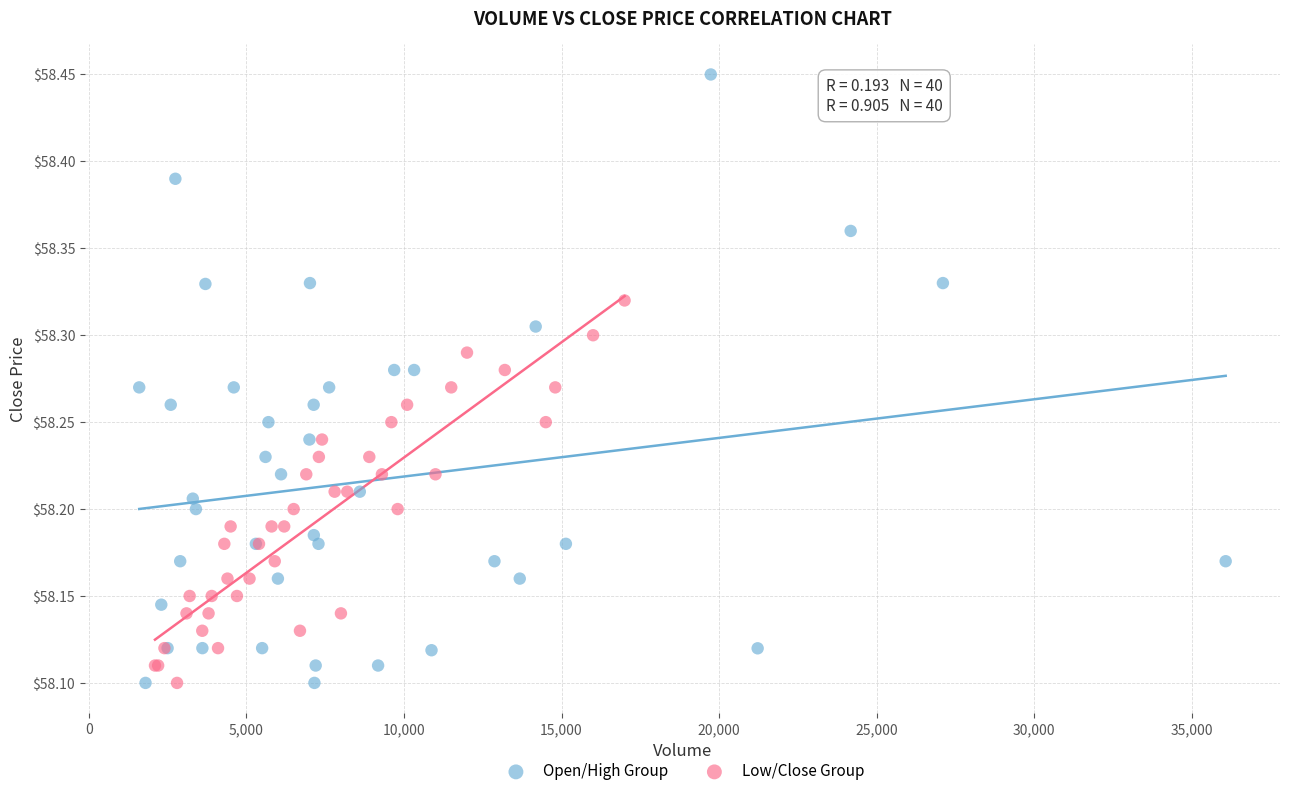

Which series has the largest Y range (max minus min)?

Open/High Group